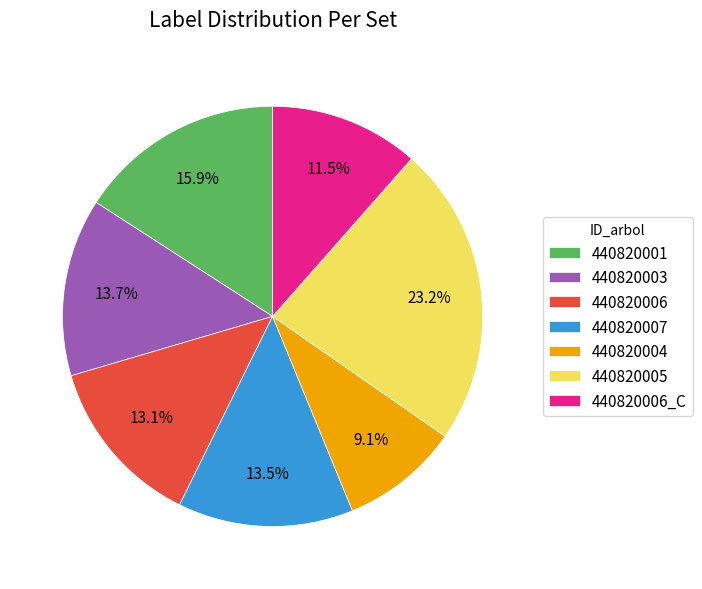

To the nearest percent, what is the difference between the 440820001 and 440820006_C slice percentages?

4%